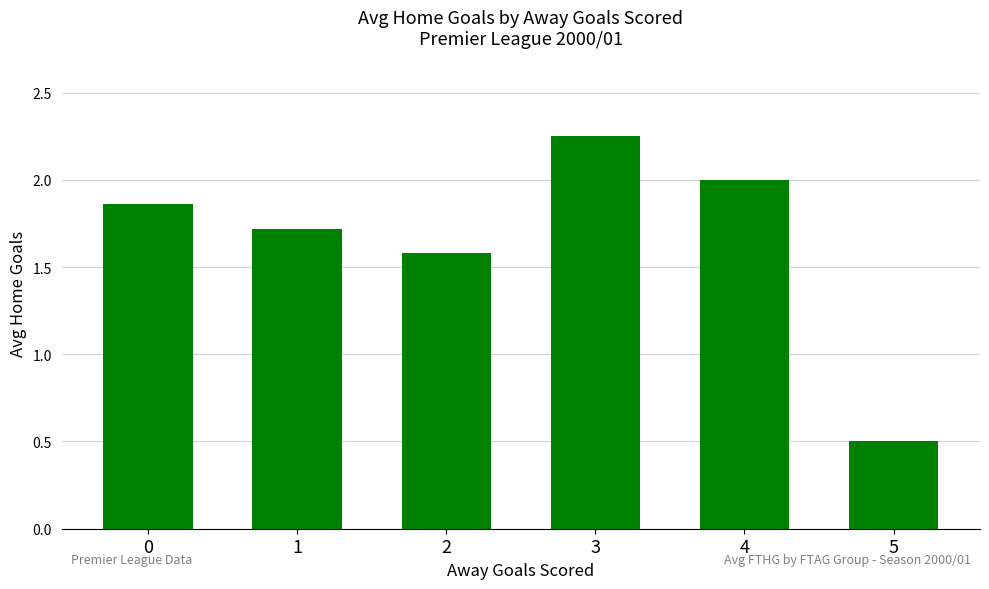

What is the value of the 3rd bar from the left?

1.6